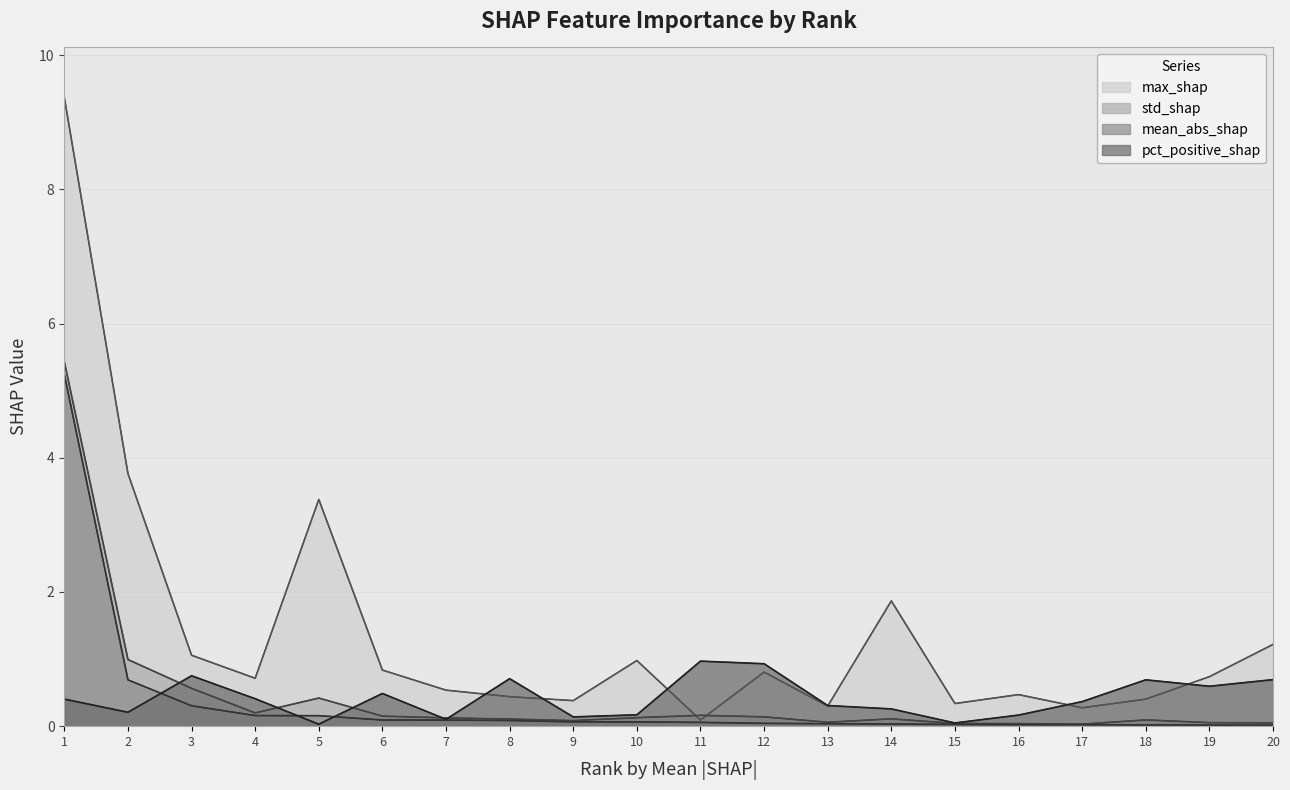

Rank the series by their maximum value, from highest to lowest.

max_shap, std_shap, mean_abs_shap, pct_positive_shap